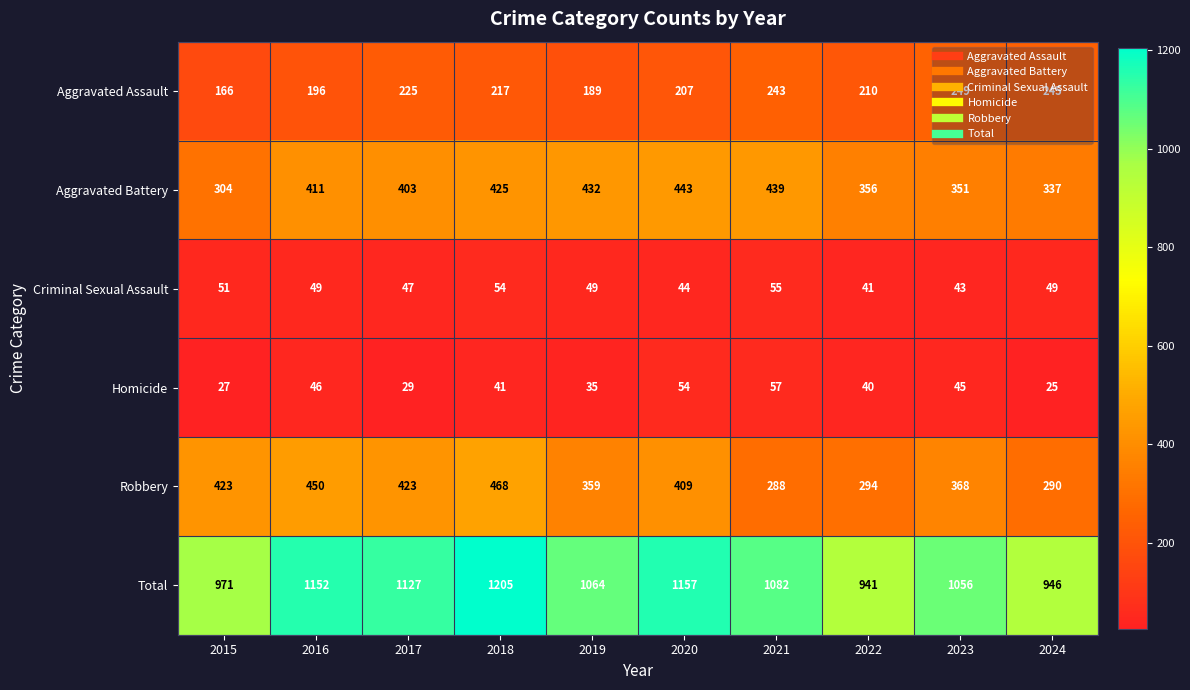

What is the highest value of the Aggravated Assault series?

249